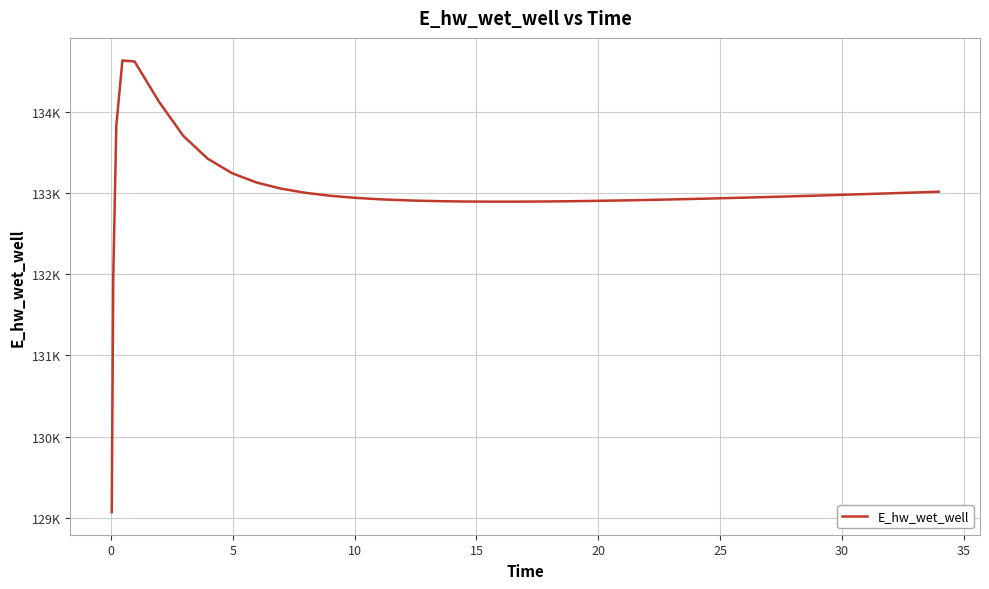

Reading left to right, list all the values displayed in this chart.

129070.3	131970.0	133826.0	134628.0	134615.3	134121.0	133700.0	133419.4	133241.2	133126.9	133051.5	133000.1	132964.3	132938.9	132920.8	132914.1	132903.7	132896.8	132892.7	132890.8	132890.7	132891.3	132893.4	132896.6	132900.7	132905.8	132908.5	132914.6	132921.2	132924.8	132932.1	132939.9	132948.1	132956.6	132965.4	132974.5	132983.9	132993.4	133003.2	133013.1